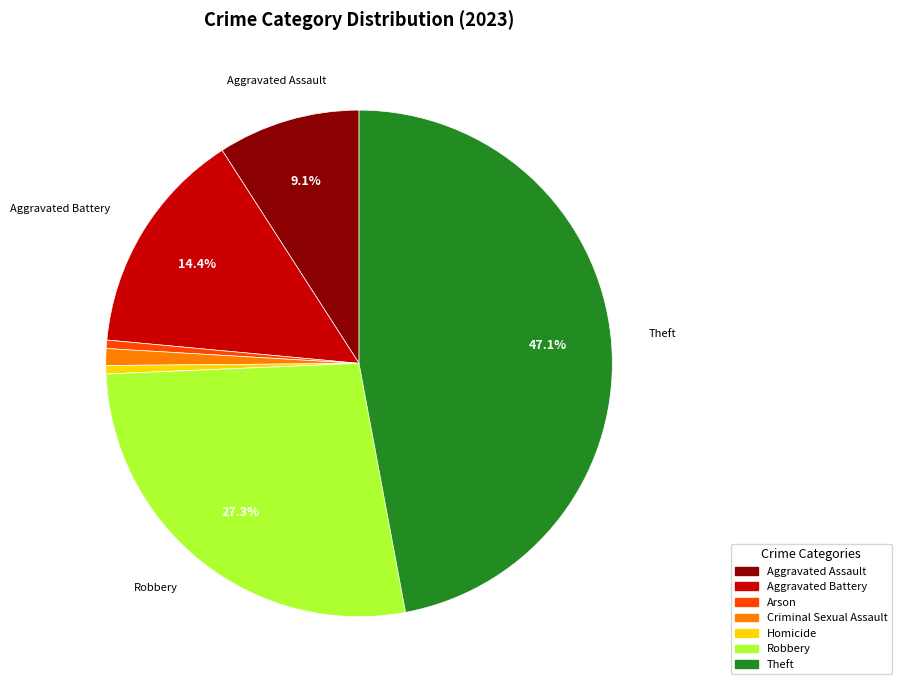

What is the largest slice in the pie chart?

Theft